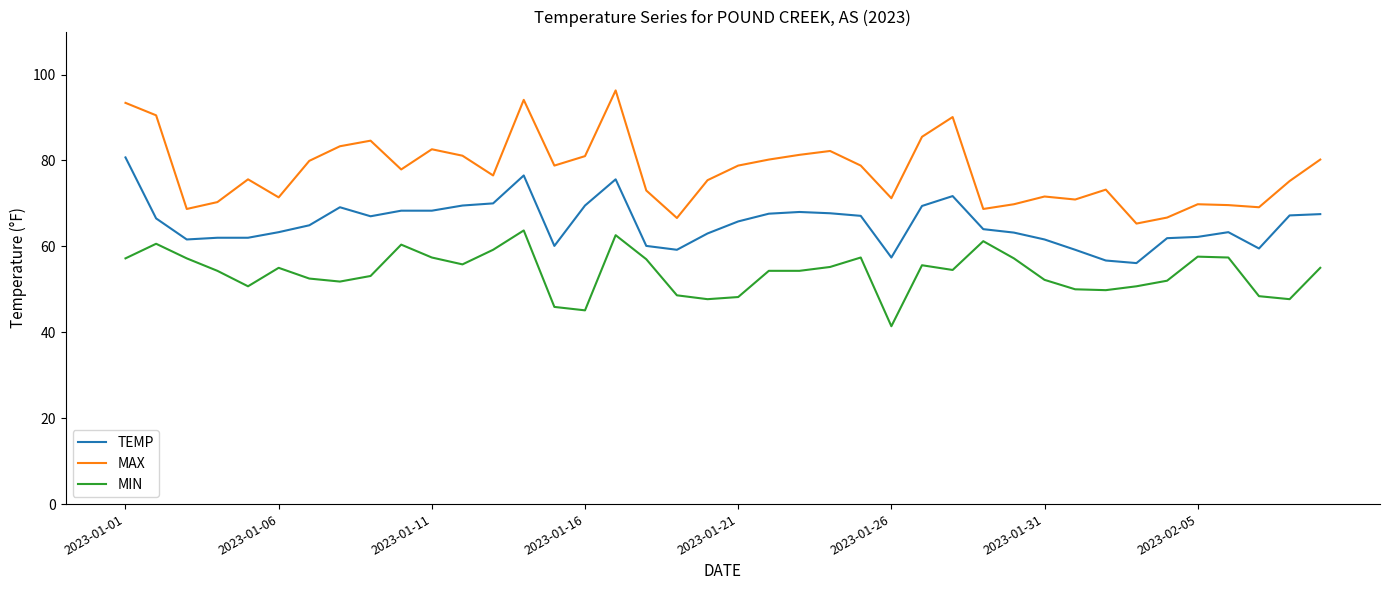

What is the lowest value of the TEMP series?

56.1